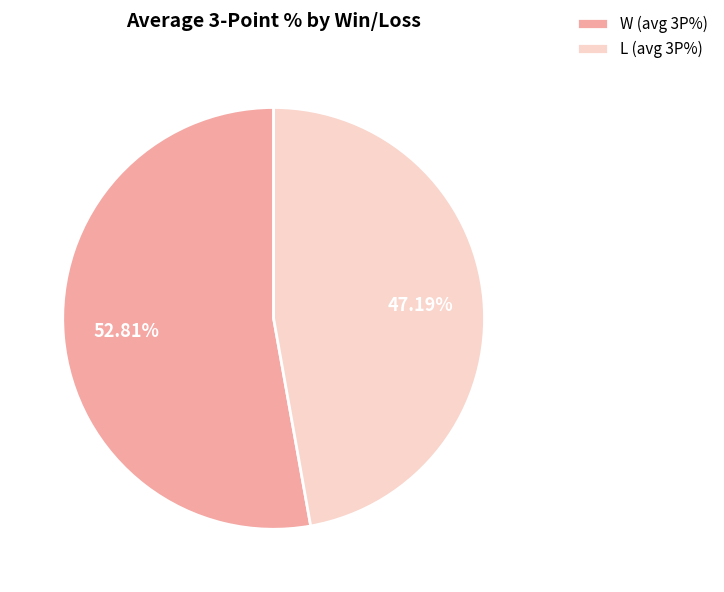

Is there a majority slice in this chart?

Yes